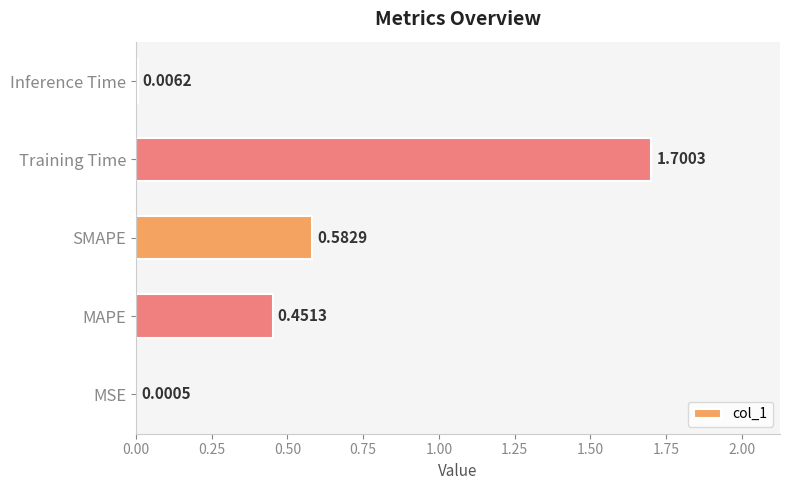

Which has a higher value, Inference Time or Training Time?

Training Time